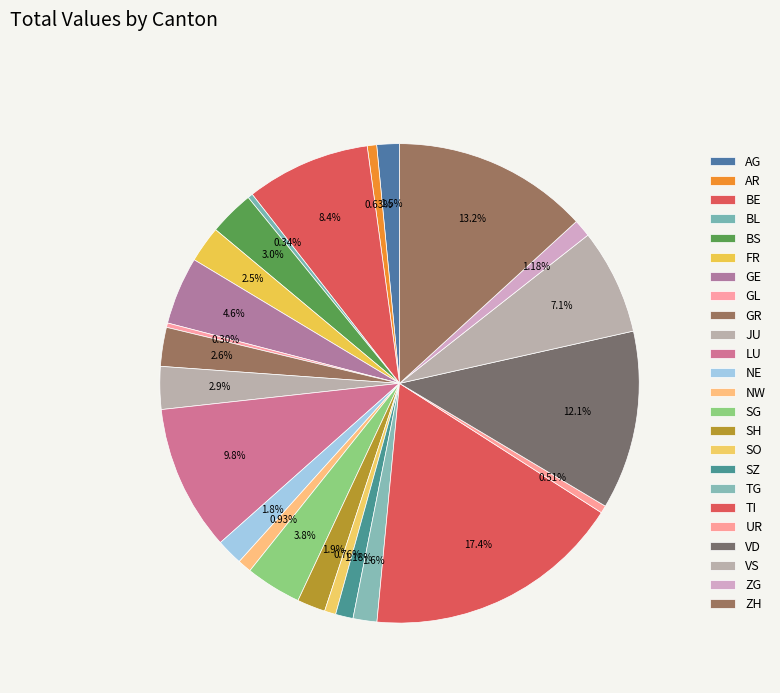

Is the sum of AG and FR greater than half?

No